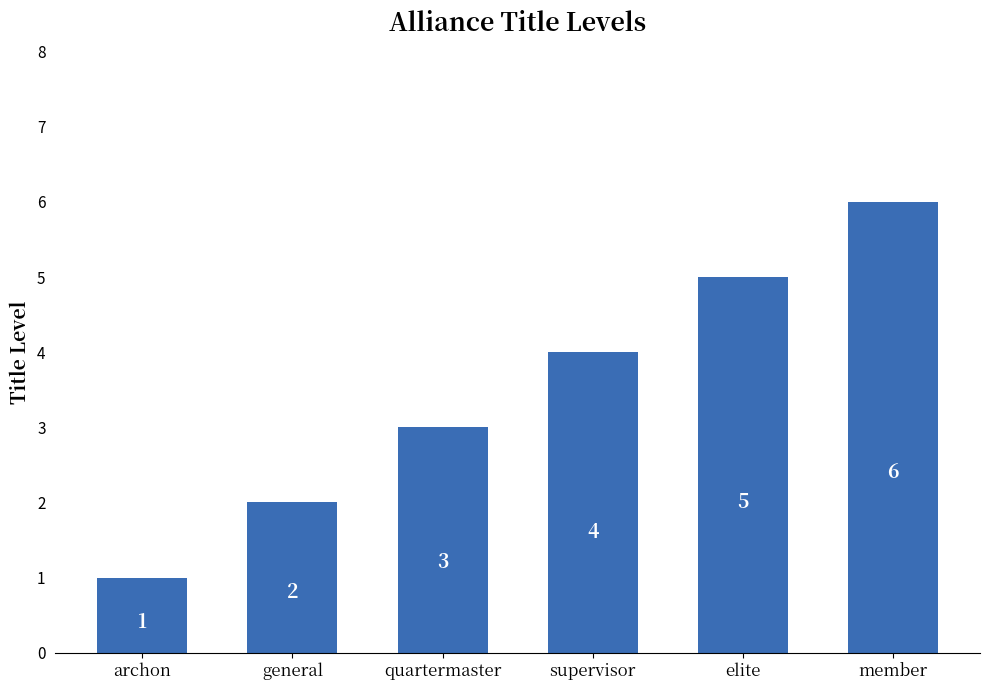

List the labels in order of value, smallest first.

archon, general, quartermaster, supervisor, elite, member